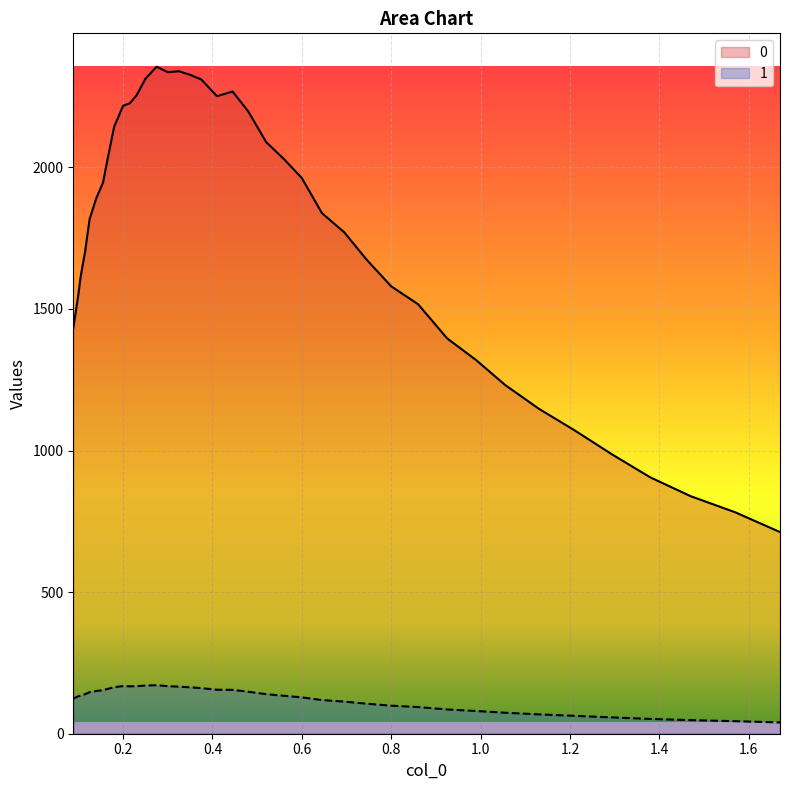

True or false: 0 and 1 intersect in this chart.

False